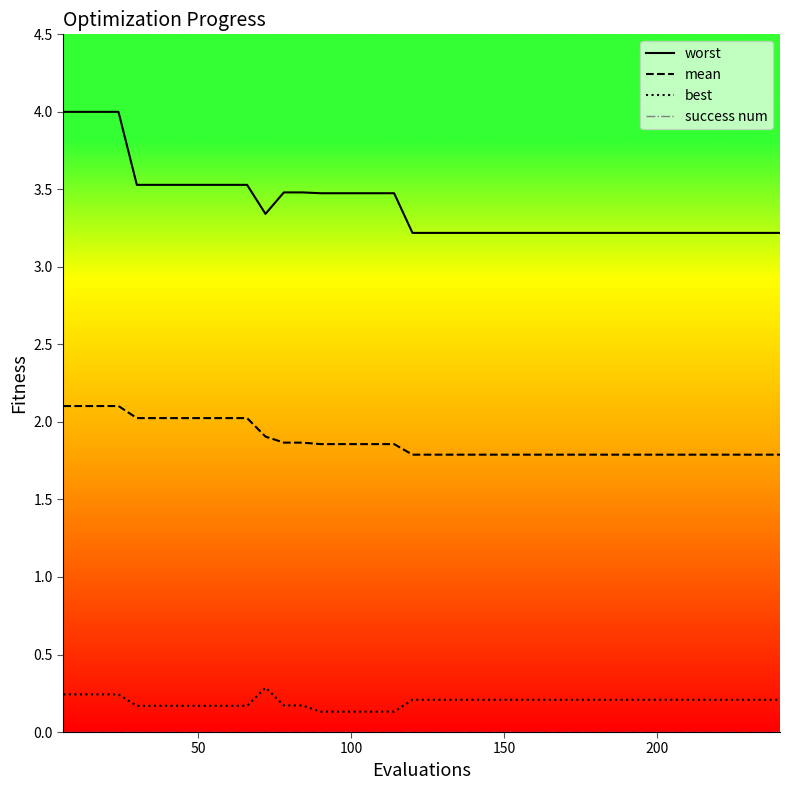

Which series has the largest total across all categories?

worst